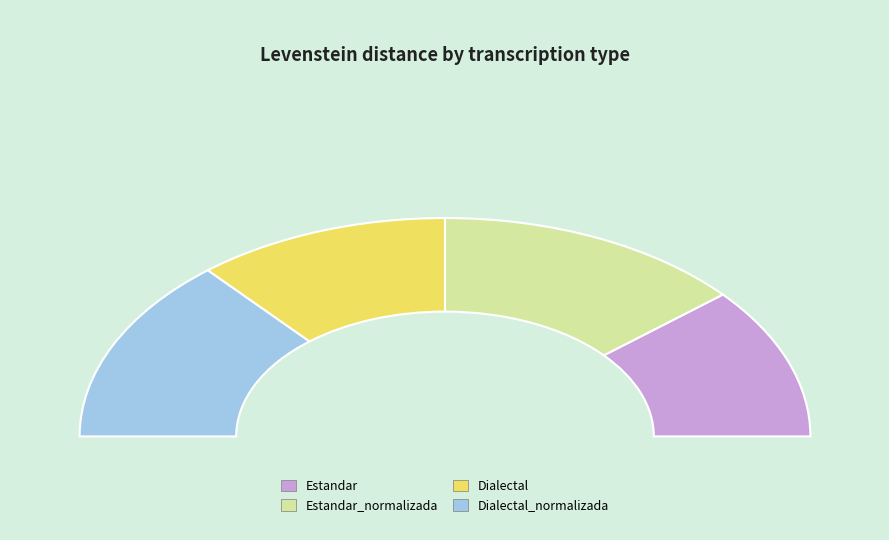

Count the number of slices in the pie.

4